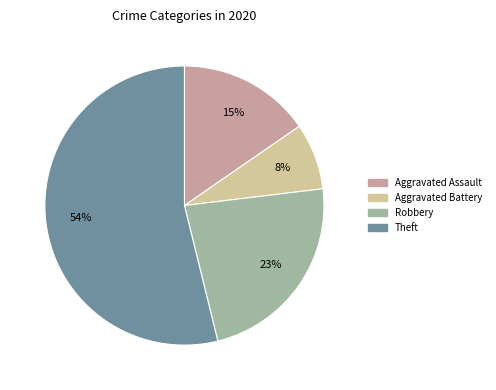

To the nearest percent, what percentage of the pie is Aggravated Assault?

15%